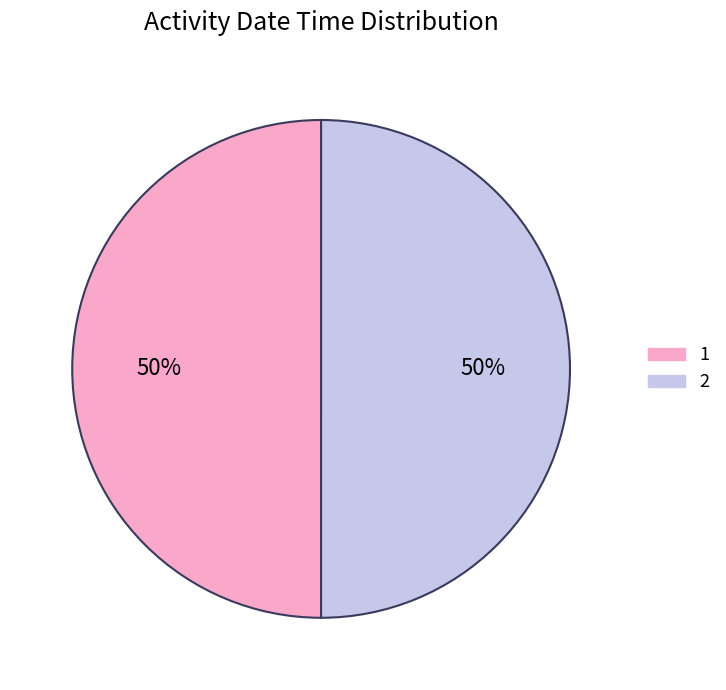

Is the sum of 2 and 1 greater than half?

Yes